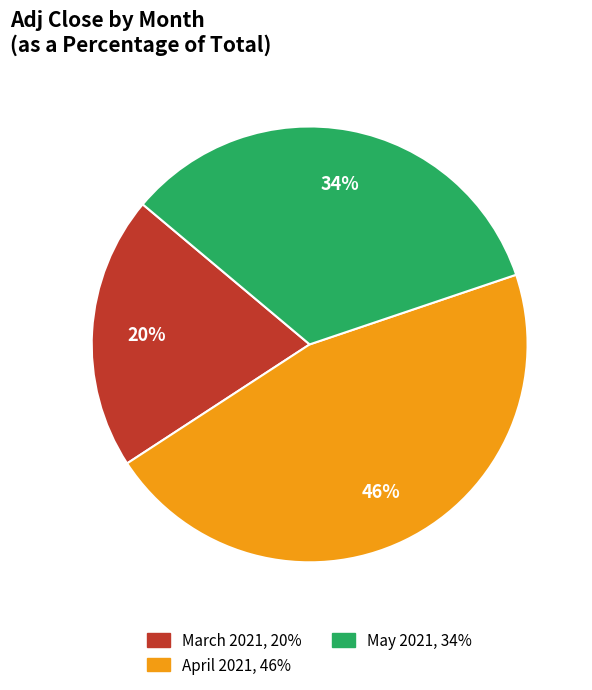

Is there a majority slice in this chart?

No